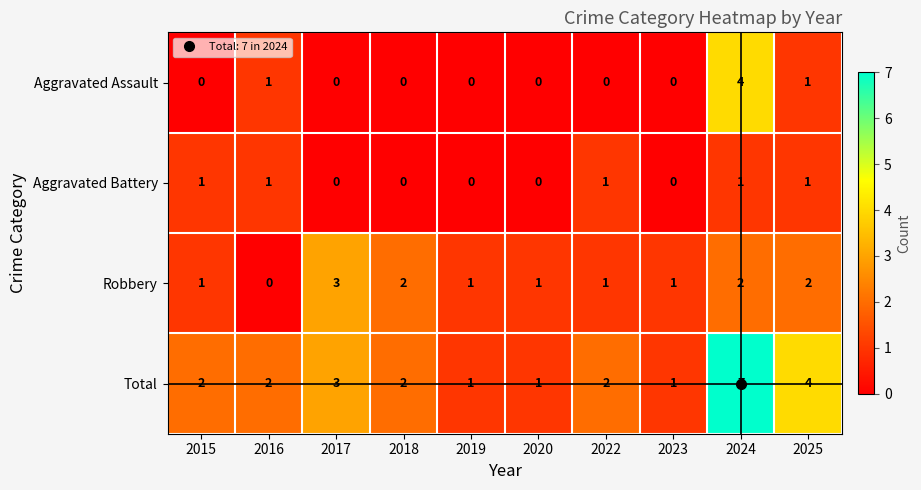

At which label is Total closest to 4?

2025